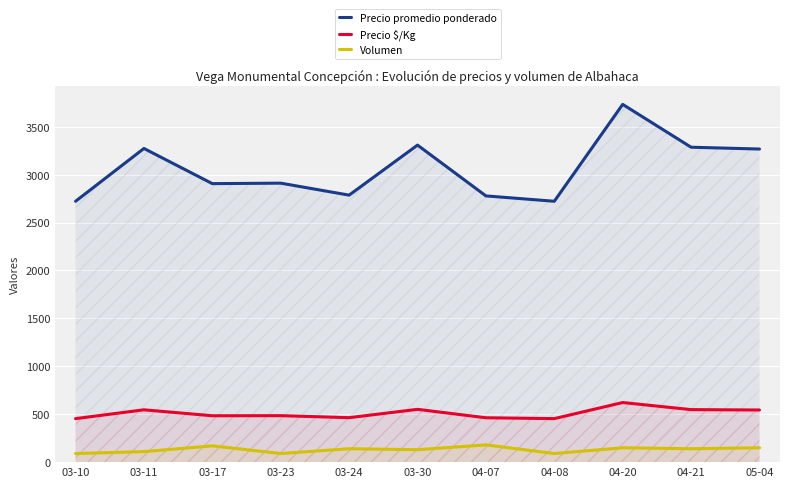

Is the value of Volumen at 03-23 greater than the value of Precio promedio ponderado at 04-20?

No